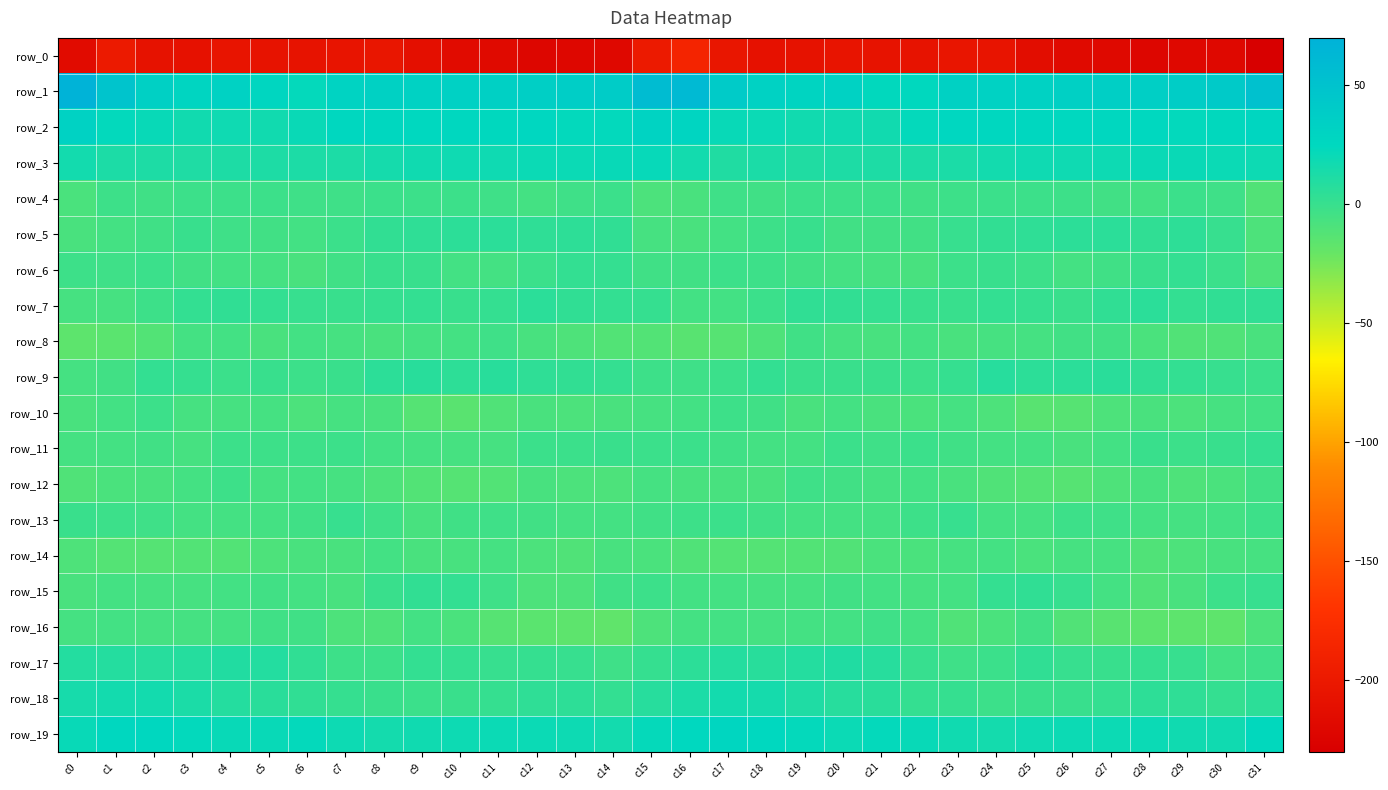

What is the difference between the row_0 values at c18 and c15?

10.4